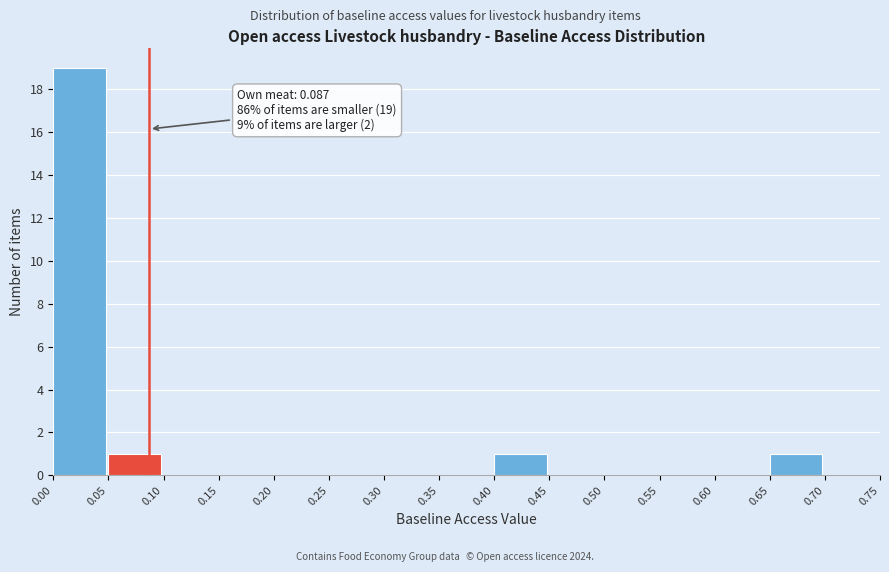

Over which range of the x-axis is the bar tallest?

0.00 to 0.05